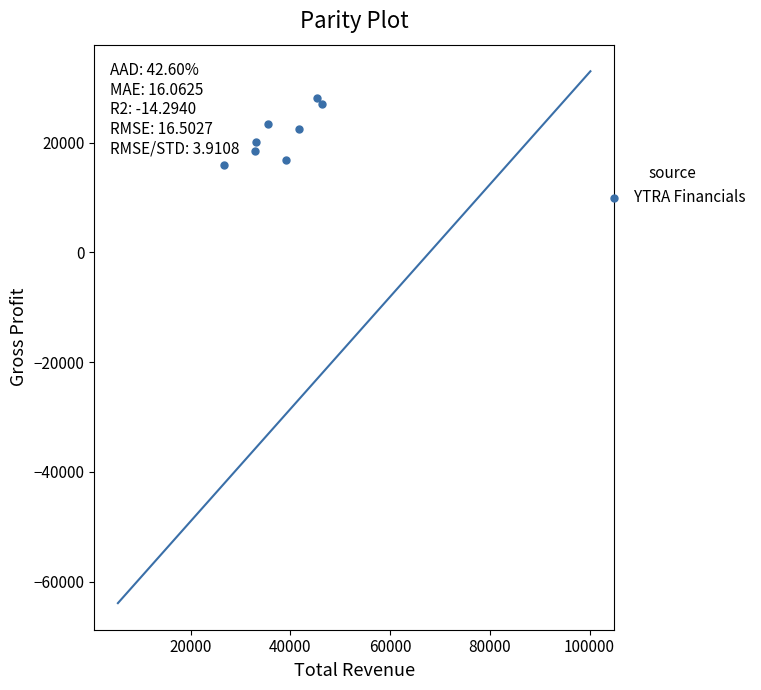

What is the average X value?

37588